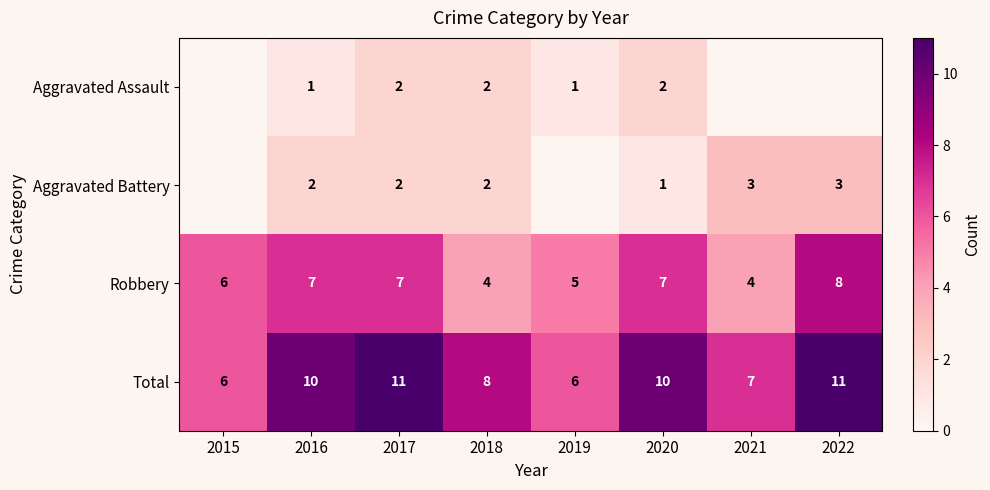

What is the total value across all series at 2018?

16.0